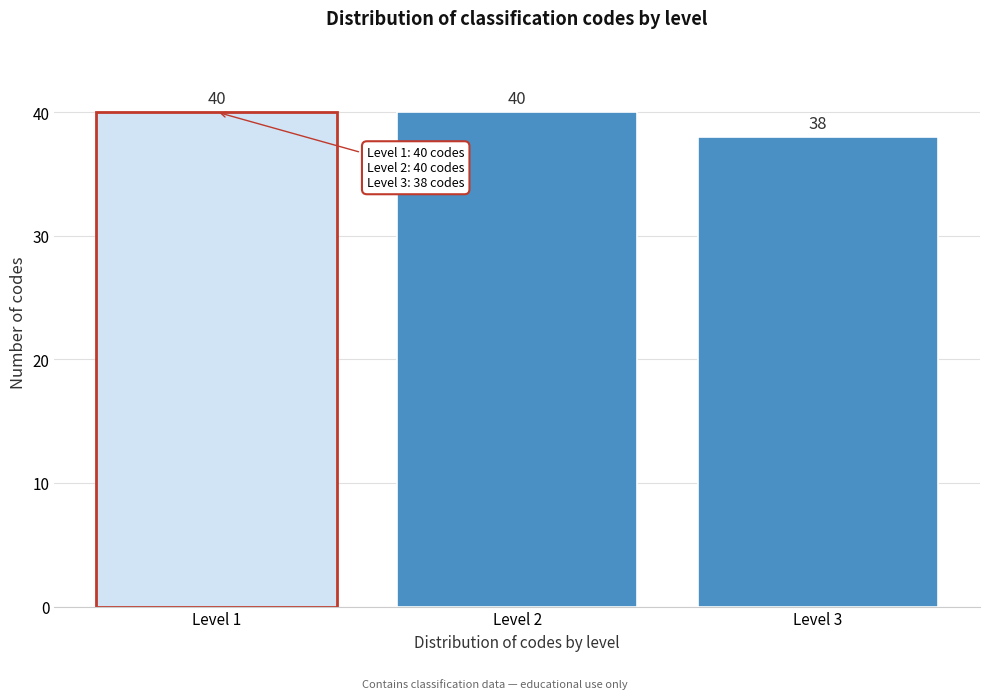

Reading right to left, what are all the values shown in this chart?

38	40	40